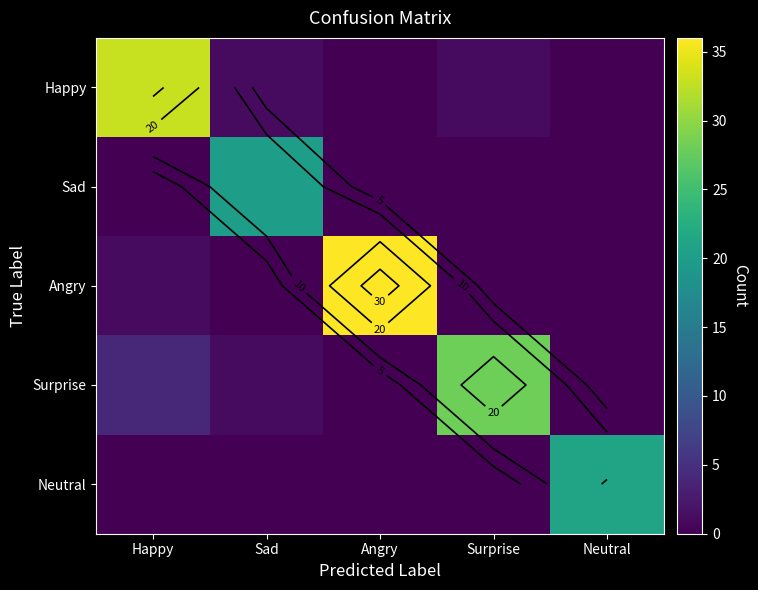

Which category has the lowest value across all series?

Angry